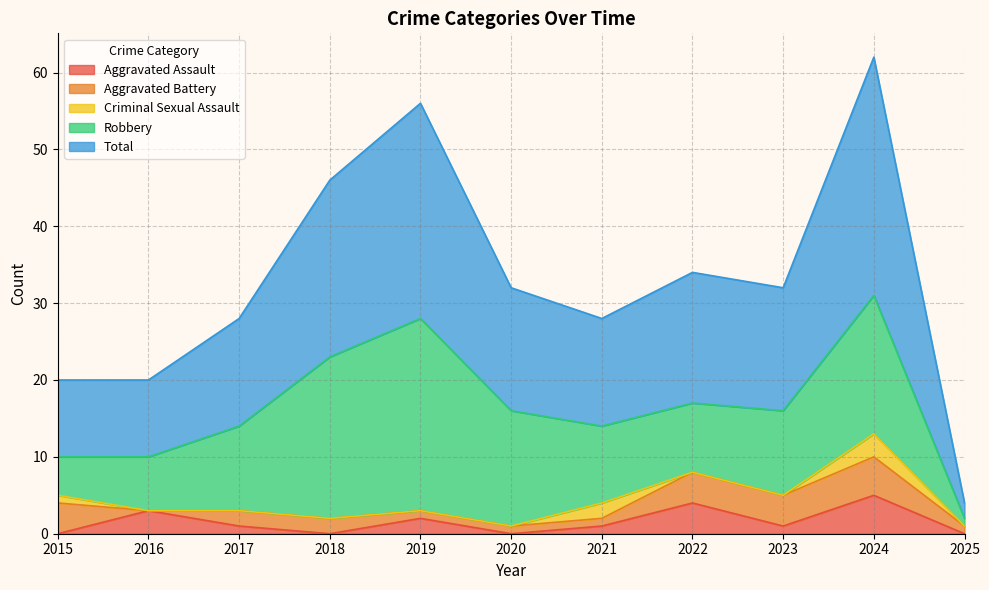

True or false: Aggravated Assault has a value of 5 at 2016.

False